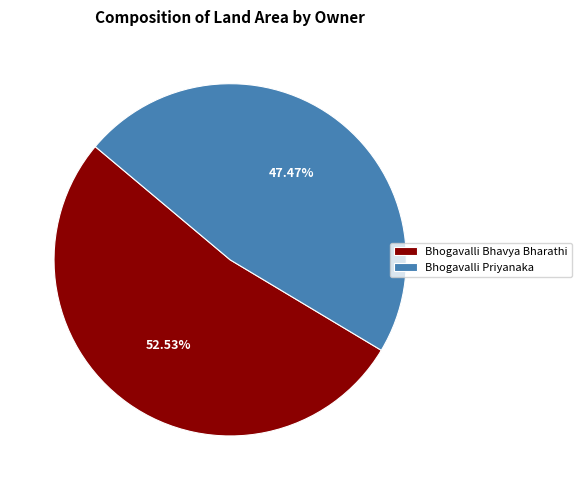

The Bhogavalli Bhavya Bharathi slice represents 65% of the pie. True or false?

False